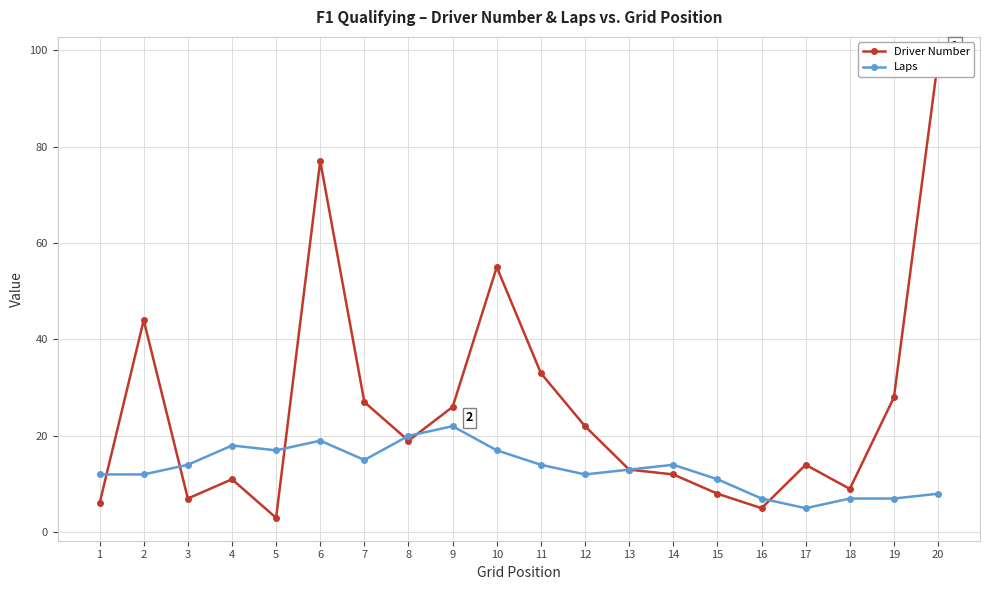

Which series has the largest total across all categories?

Driver Number